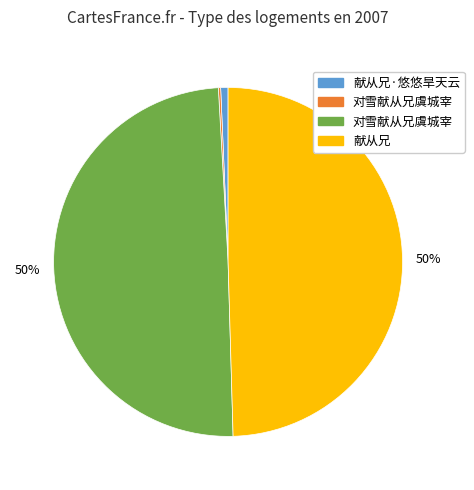

Is there a majority slice in this chart?

No